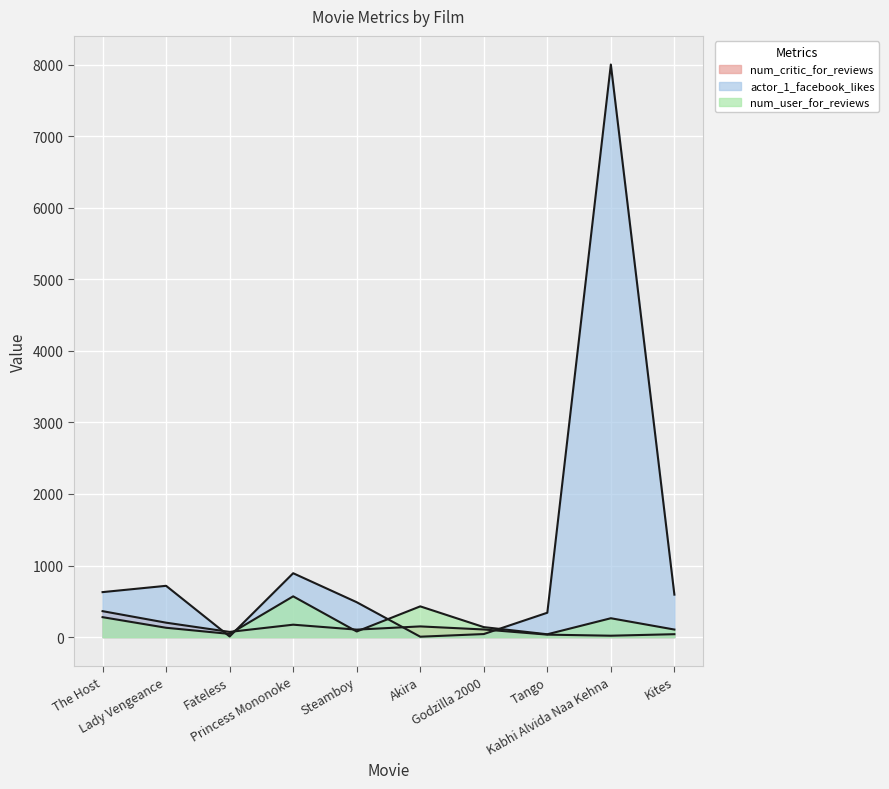

What is the average value of the num_user_for_reviews series?

208